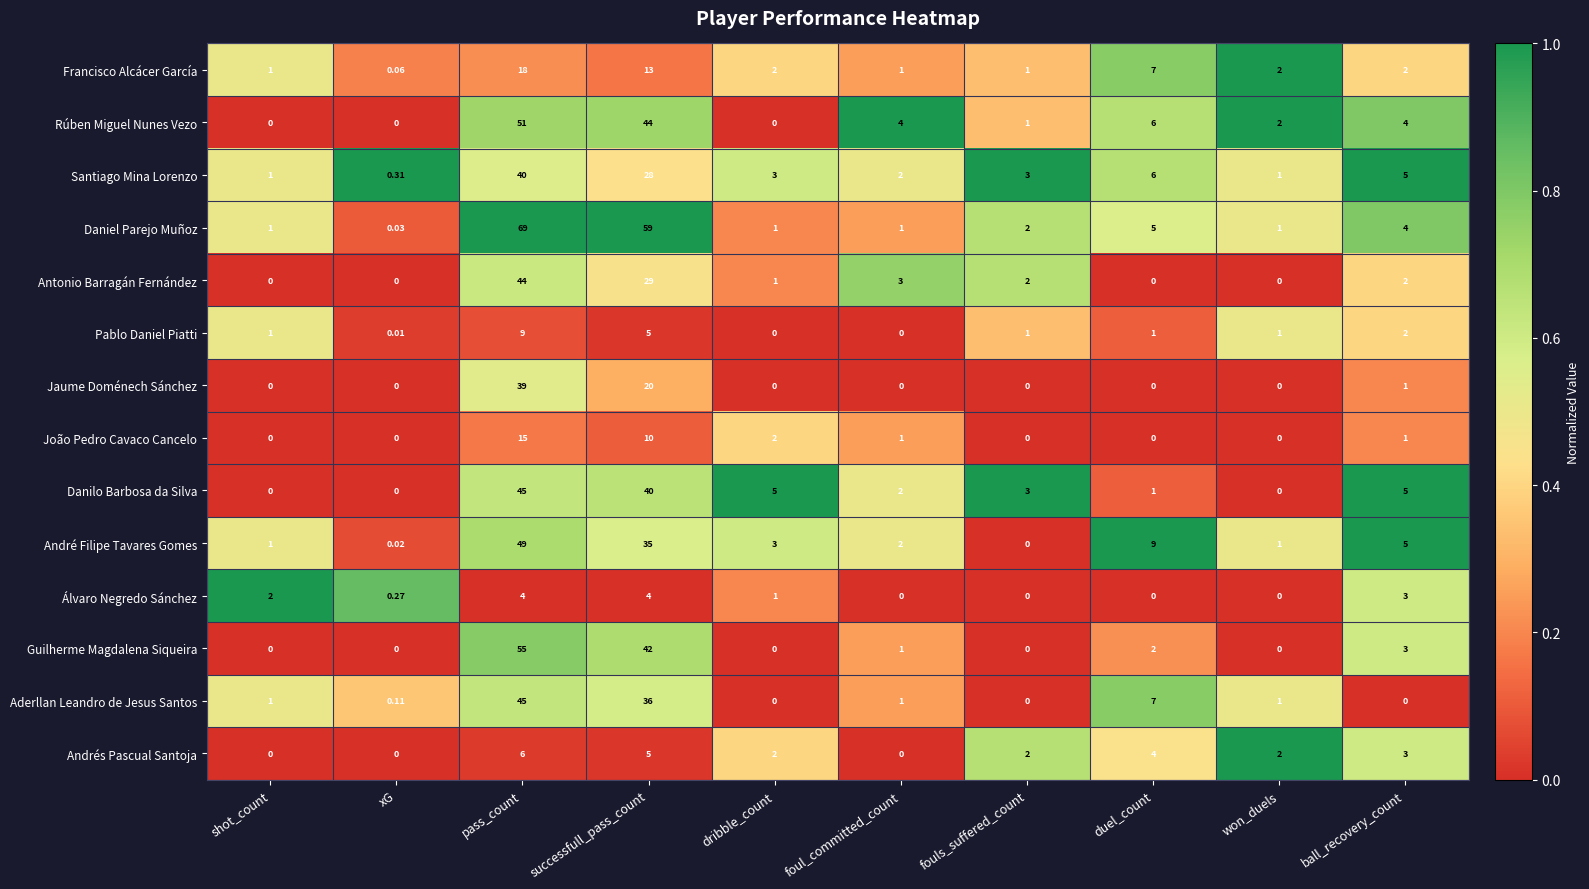

At which label does Santiago Mina Lorenzo first exceed 3?

pass_count